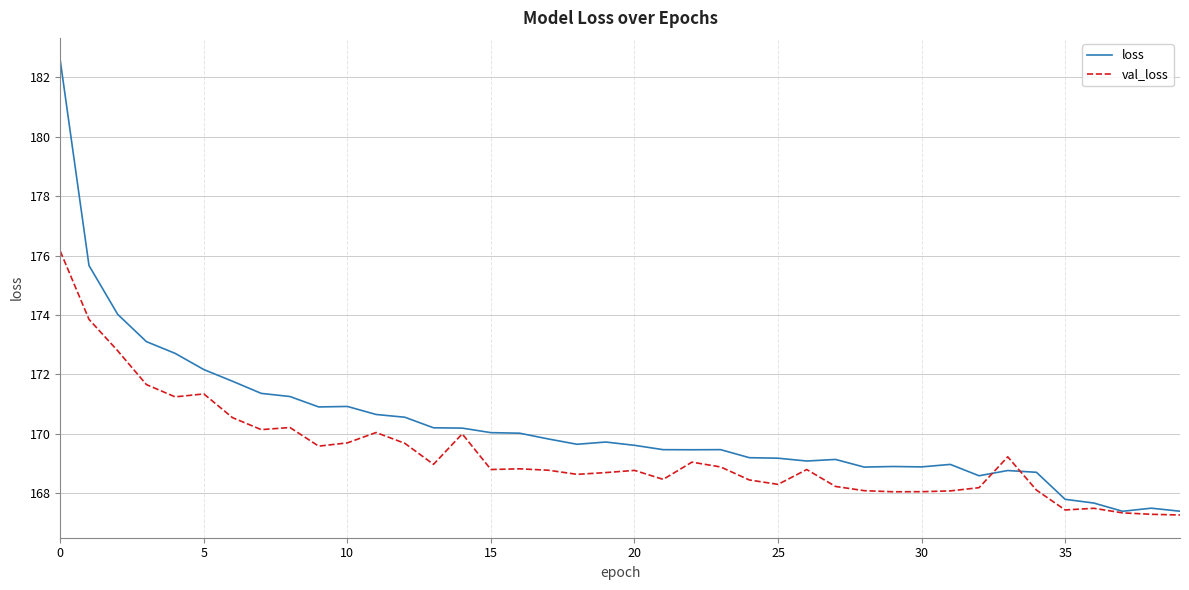

Which series has the largest total across all categories?

loss